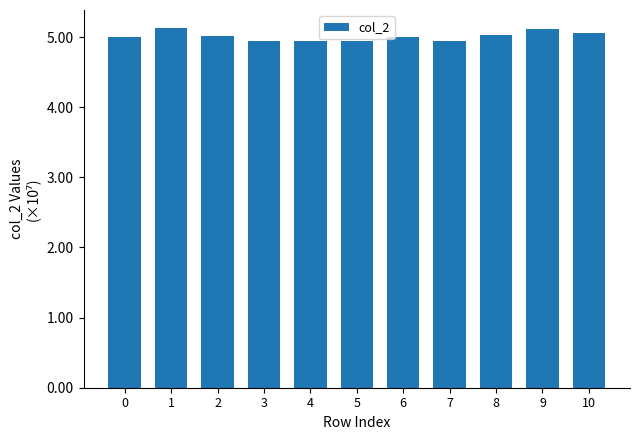

Reading left to right, transcribe all the data shown in this chart.

50023250	51296000	50164583	49478834	49424208	49377125	49999917	49436250	50330958	51083542	50570250